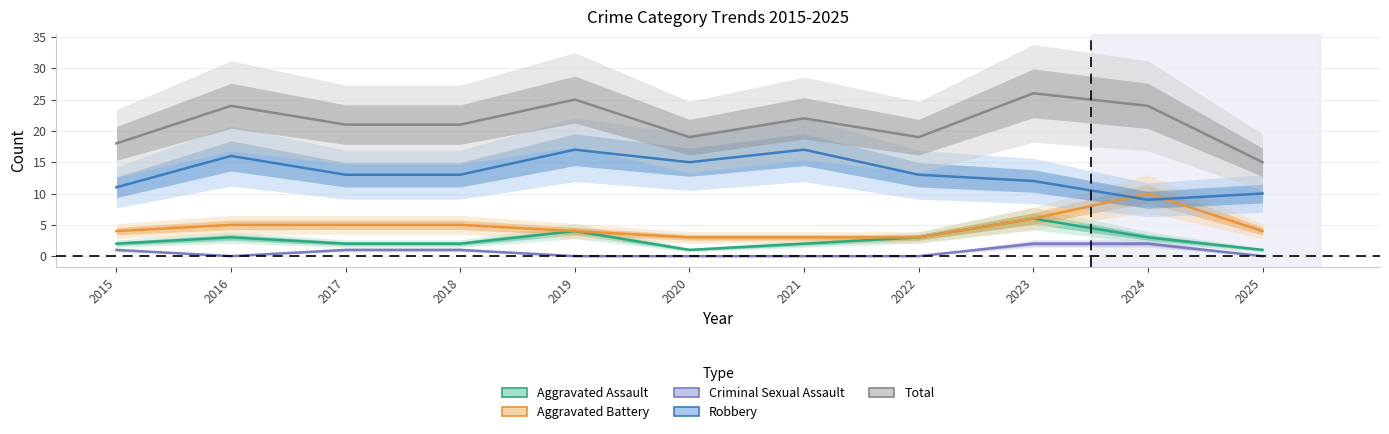

What is the lowest value of the Aggravated Battery series?

3